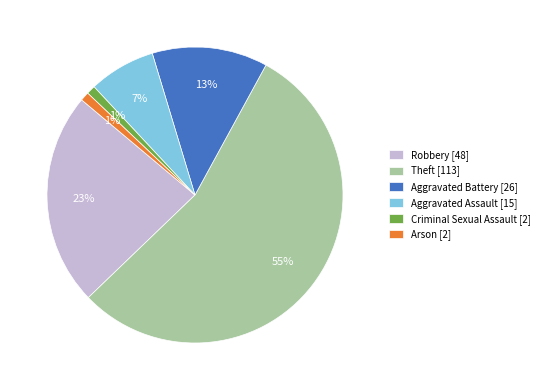

Do Aggravated Assault [15] and Aggravated Battery [26] together represent more than half of the pie?

No